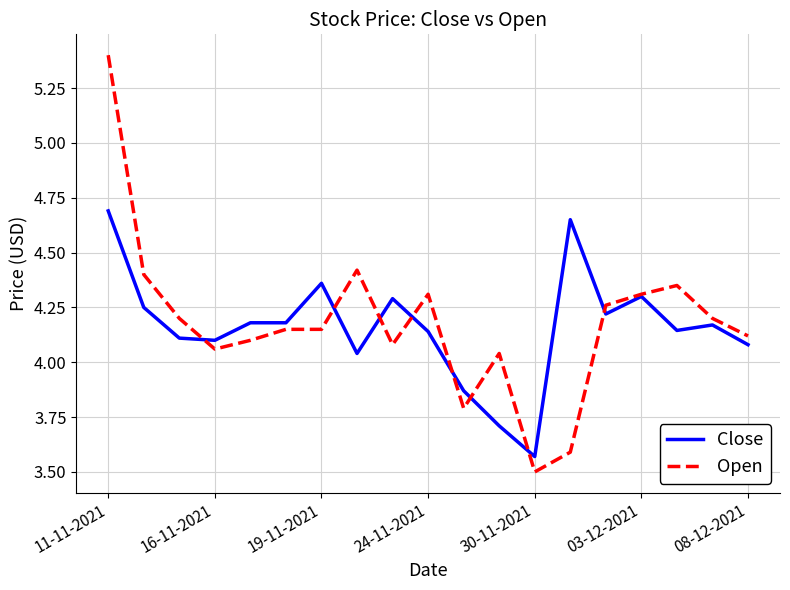

After their last crossing, which series has the higher values: Open or Close?

Open